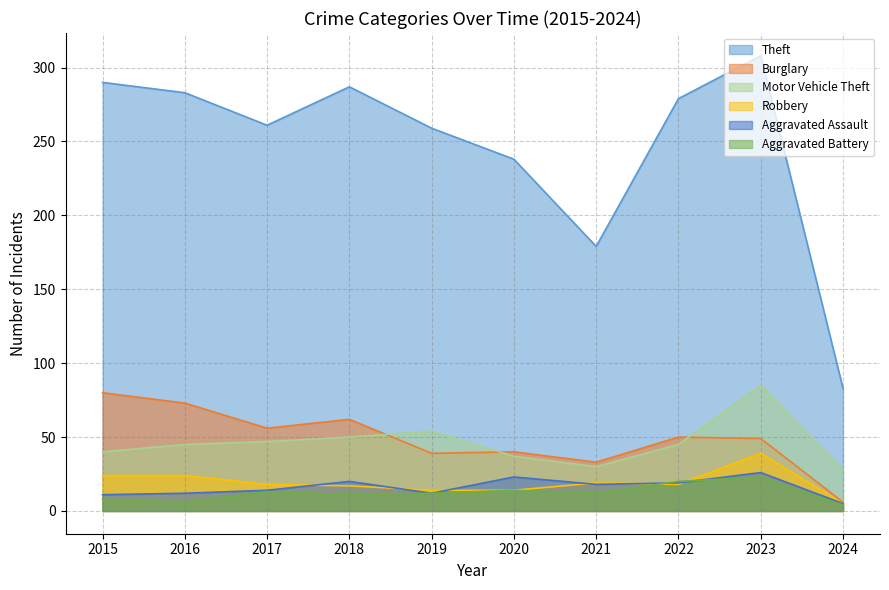

The value of Motor Vehicle Theft at 2018 is 81. True or false?

False